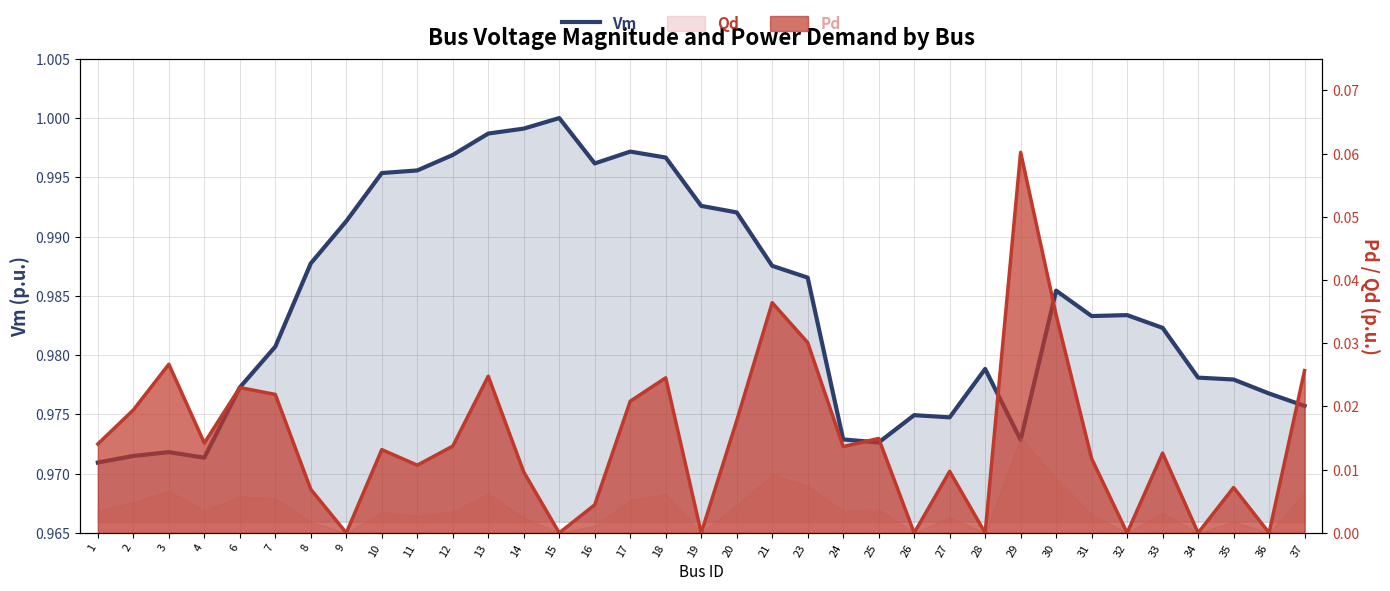

Which label corresponds to the largest value in the chart?

15